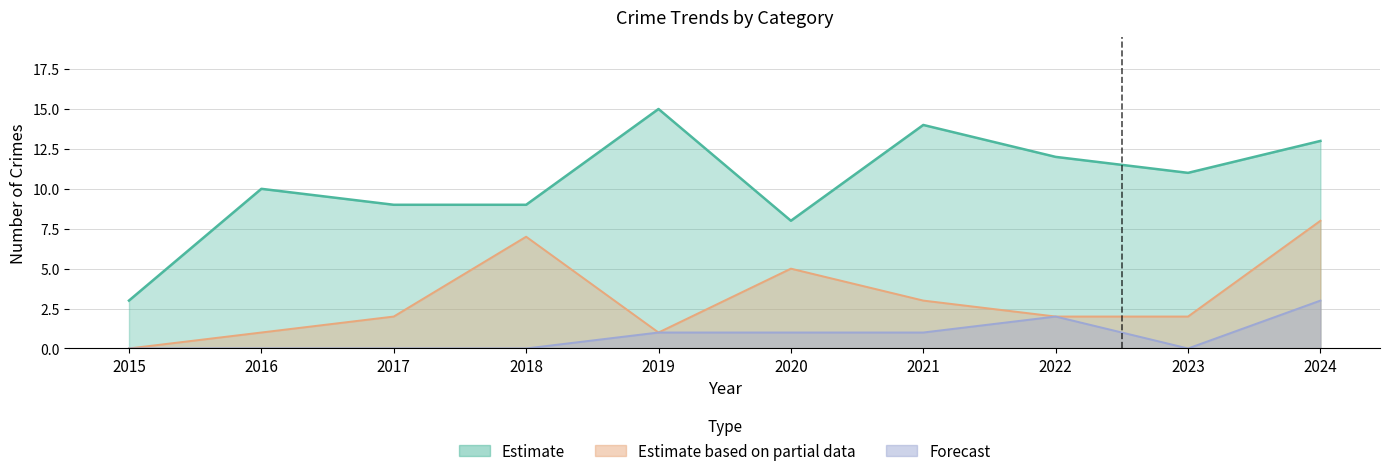

Which series has the largest range (max minus min)?

Robbery